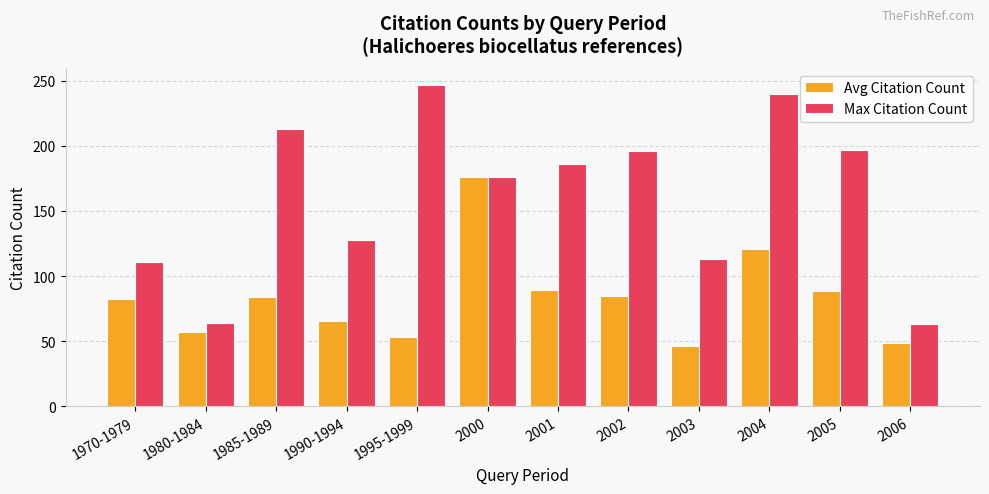

What is the difference between the Max Citation Count values at 1995-1999 and 1980-1984?

183.0